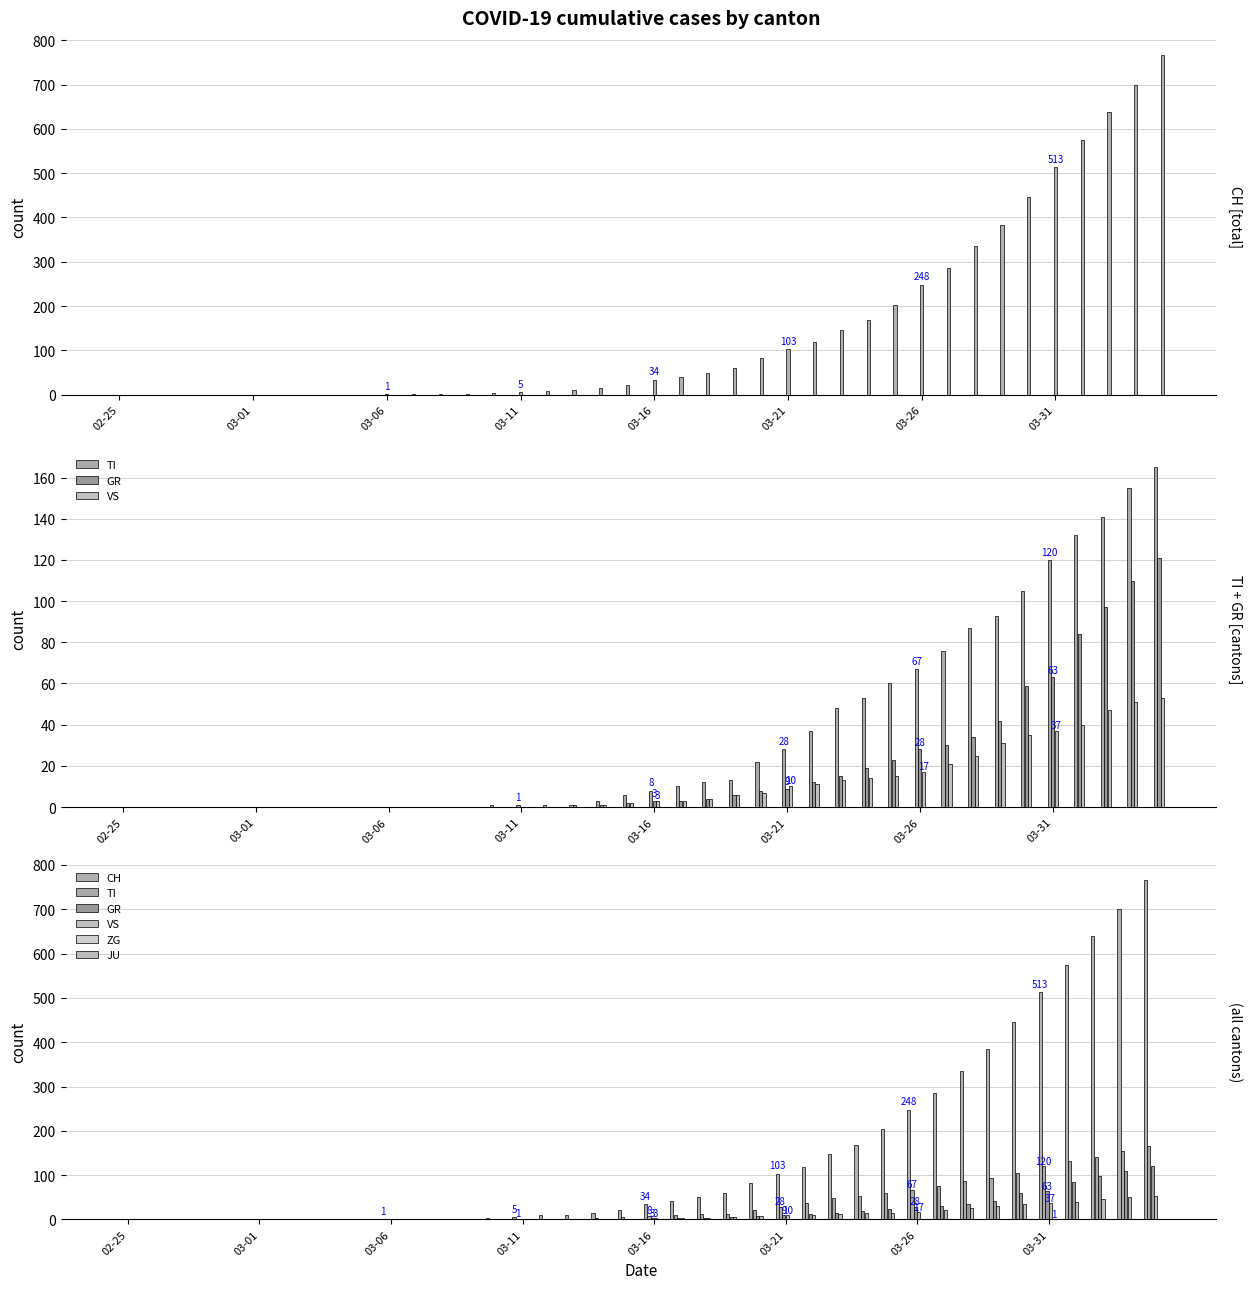

How many series are shown in this chart?

6